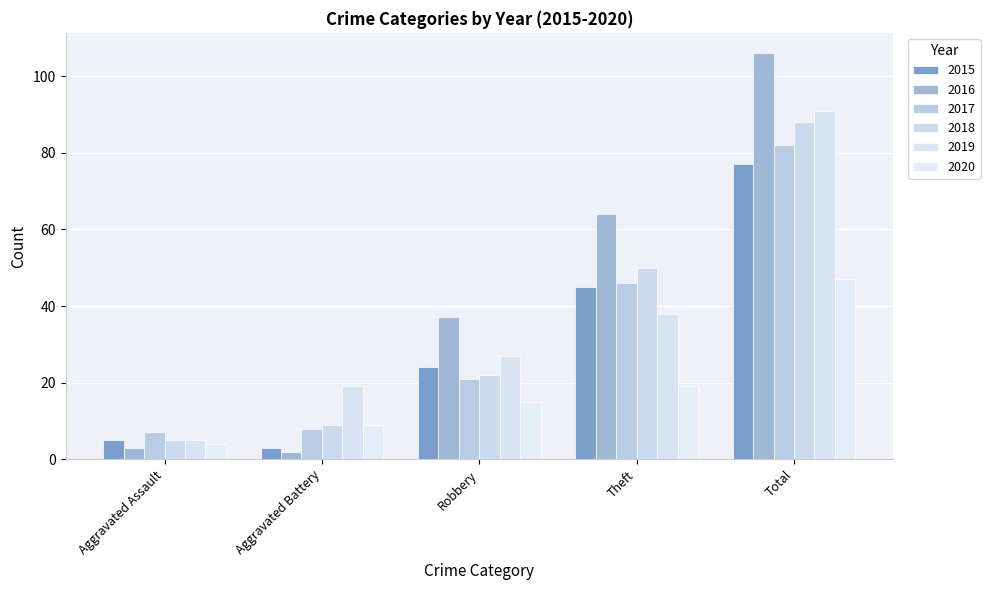

What position from the right is Total?

1